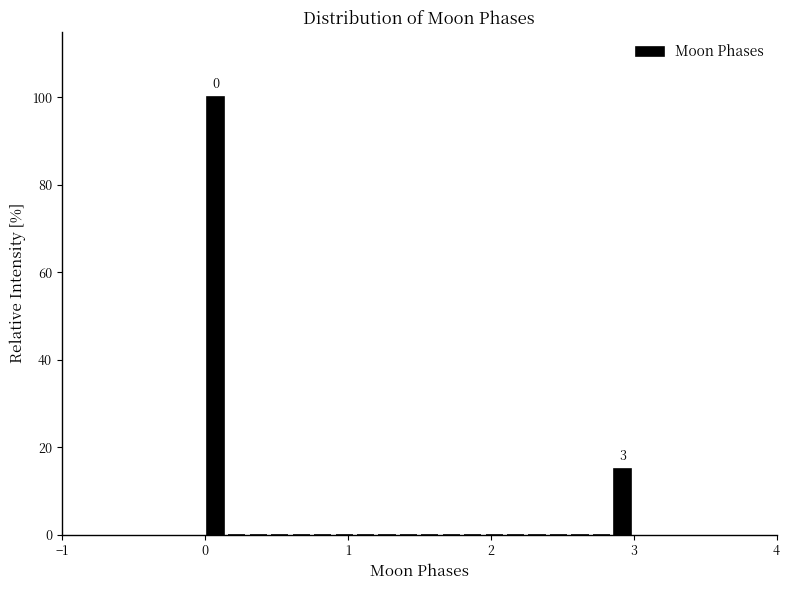

Around what value on the x-axis is the tallest bar? Give the approximate position of its centre, as read against the axis.

0.1